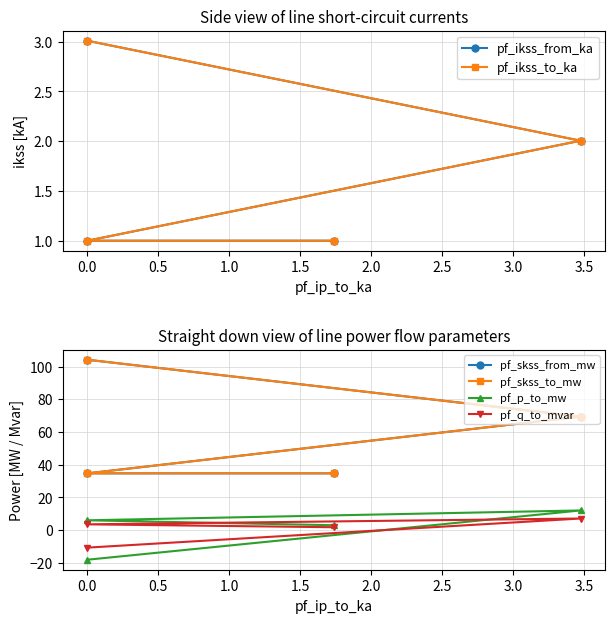

Which series has the widest spread of values?

pf_skss_from_mw